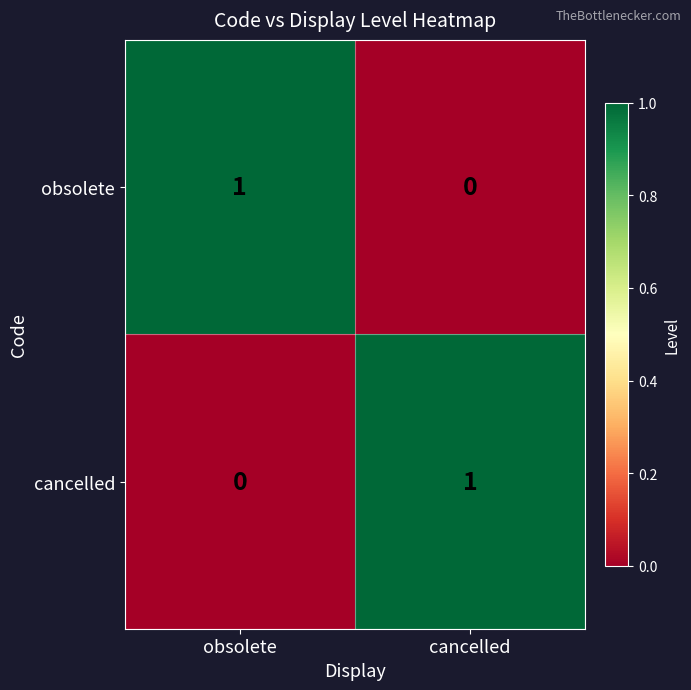

Rank the series at cancelled from highest to lowest value.

cancelled, obsolete